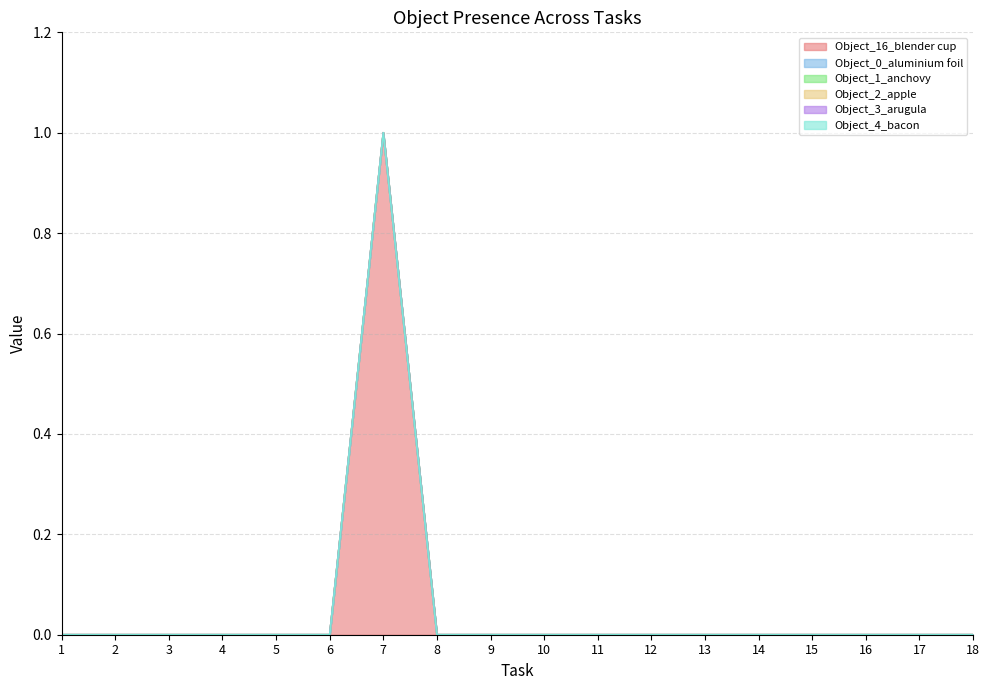

Reading right to left, what are all the values shown in this chart?

Object_16_blender cup: 0	0	0	0	0	0	0	0	0	0	0	1	0	0	0	0	0	0
Object_0_aluminium foil: 0	0	0	0	0	0	0	0	0	0	0	0	0	0	0	0	0	0
Object_1_anchovy: 0	0	0	0	0	0	0	0	0	0	0	0	0	0	0	0	0	0
Object_2_apple: 0	0	0	0	0	0	0	0	0	0	0	0	0	0	0	0	0	0
Object_3_arugula: 0	0	0	0	0	0	0	0	0	0	0	0	0	0	0	0	0	0
Object_4_bacon: 0	0	0	0	0	0	0	0	0	0	0	0	0	0	0	0	0	0